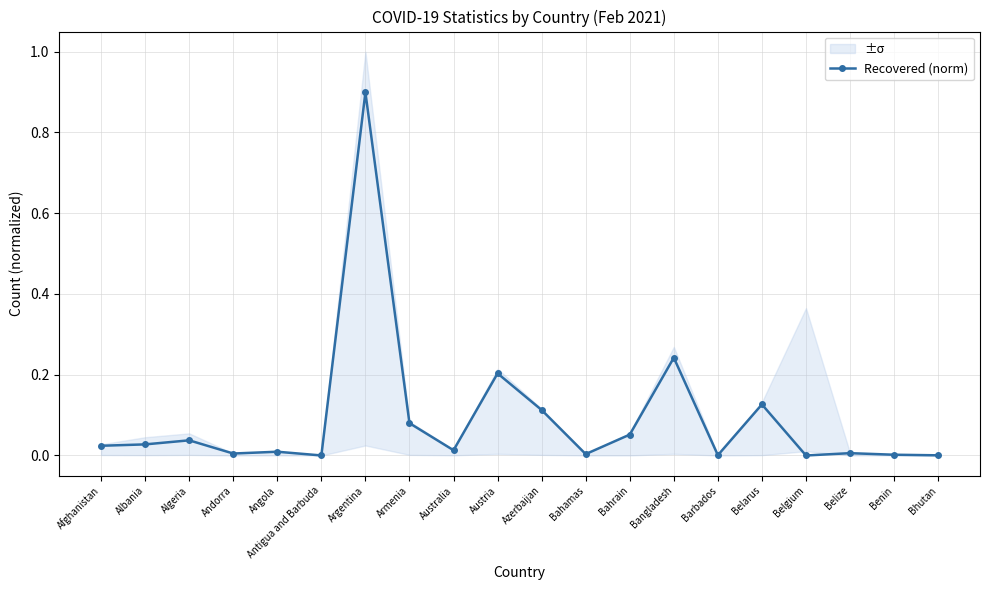

What is the sum of all values?

1.8